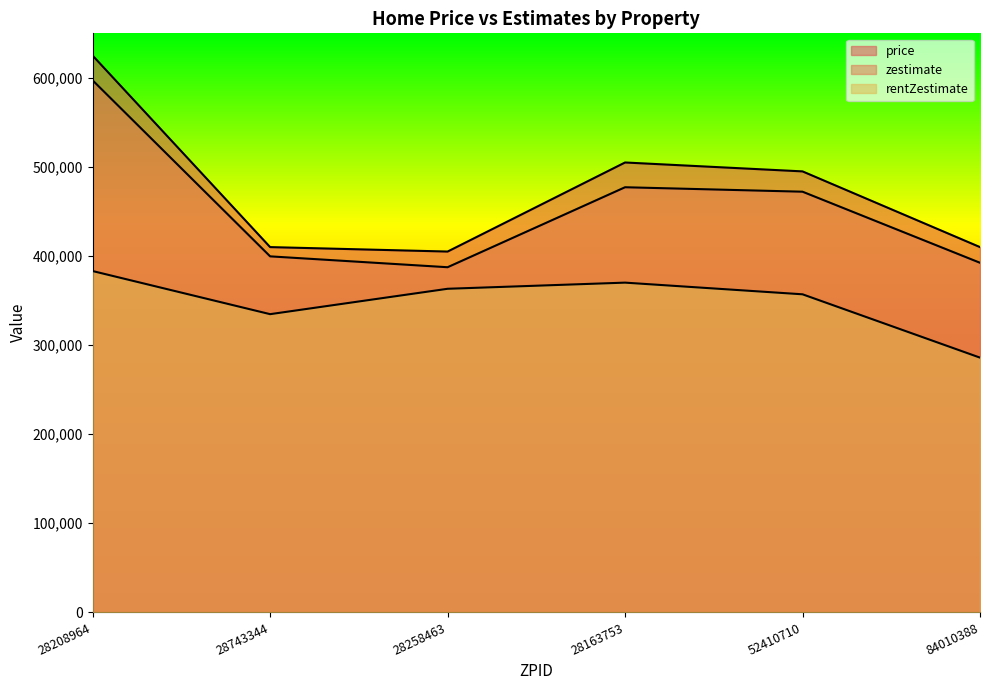

What is the difference between the maximum and minimum values in the zestimate series?

209800